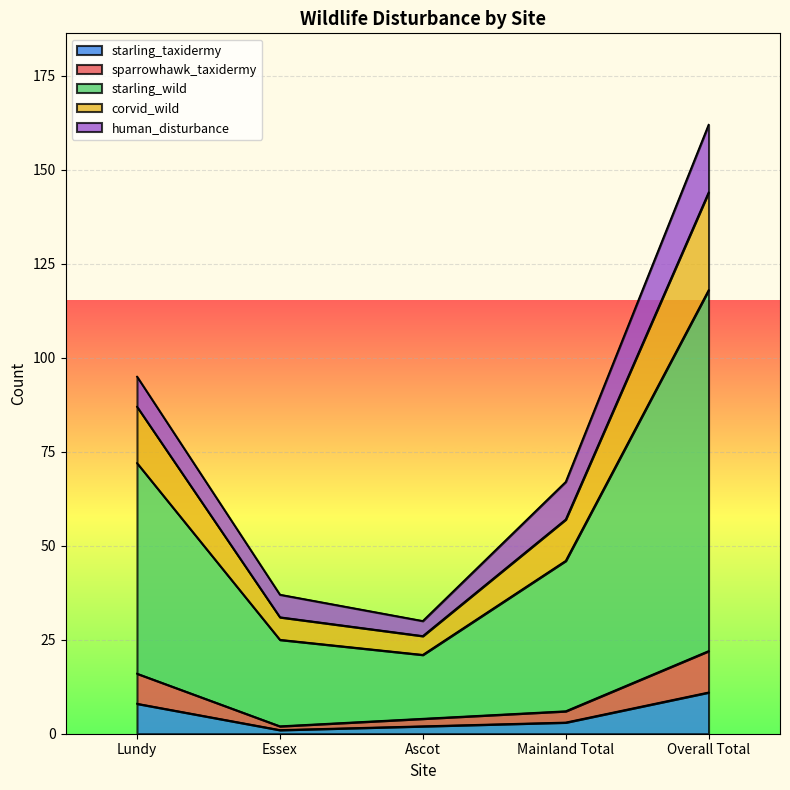

Does the chart display data point markers on the line(s)?

No